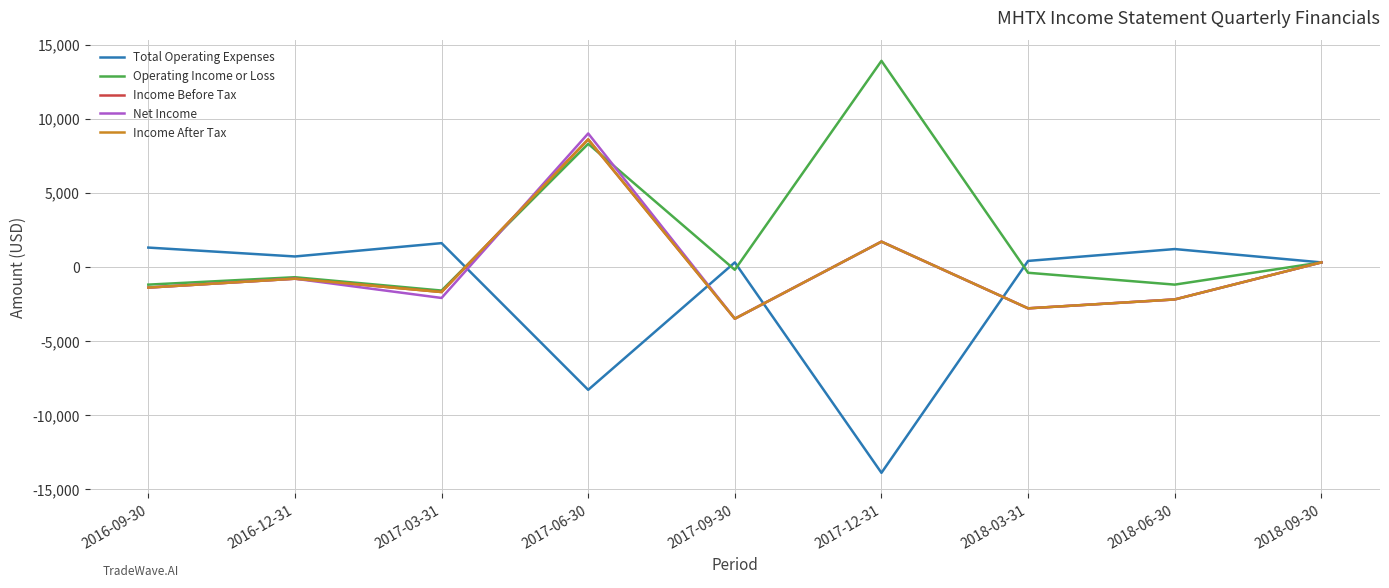

Rank the series by their maximum value, from highest to lowest.

Operating Income or Loss, Net Income, Income Before Tax, Income After Tax, Total Operating Expenses